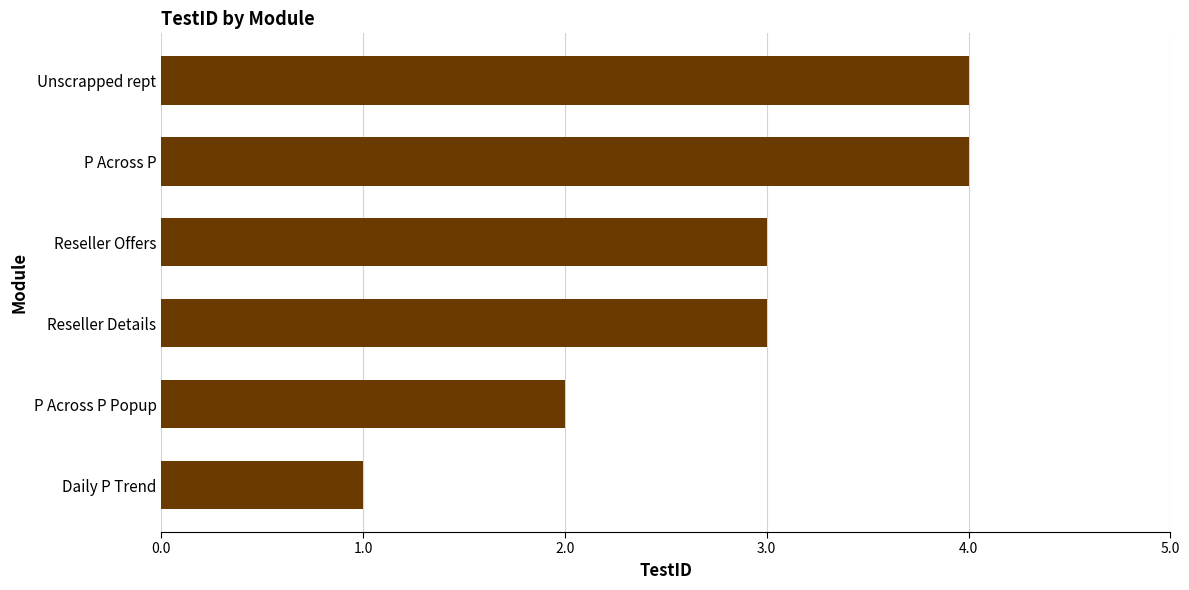

What is the difference between the maximum and minimum values?

3